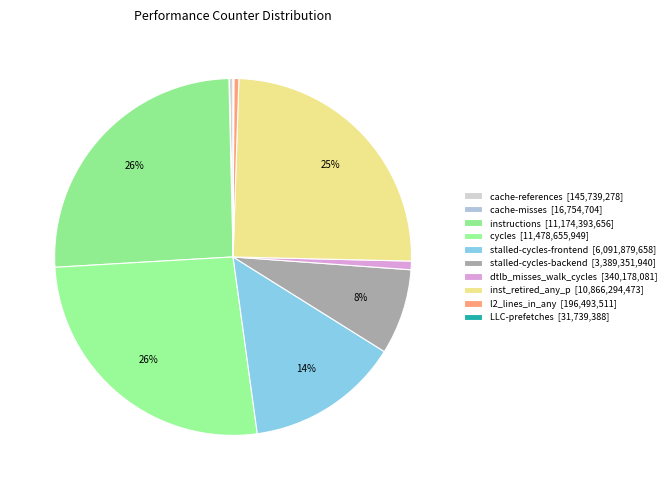

To the nearest percent, what portion does instructions represent?

26%